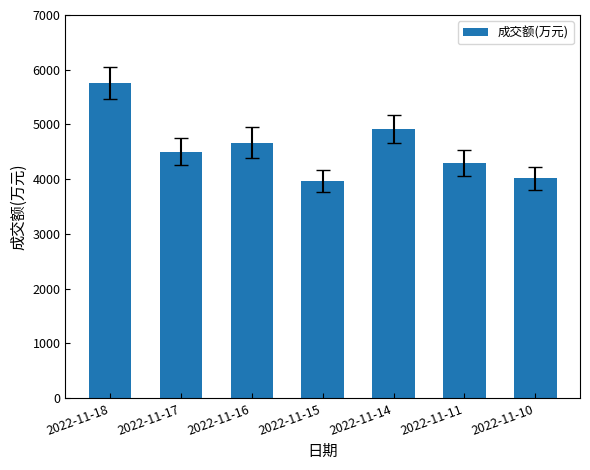

Reading right to left, what are all the values shown in this chart?

4020	4297	4921	3960	4666	4501	5757